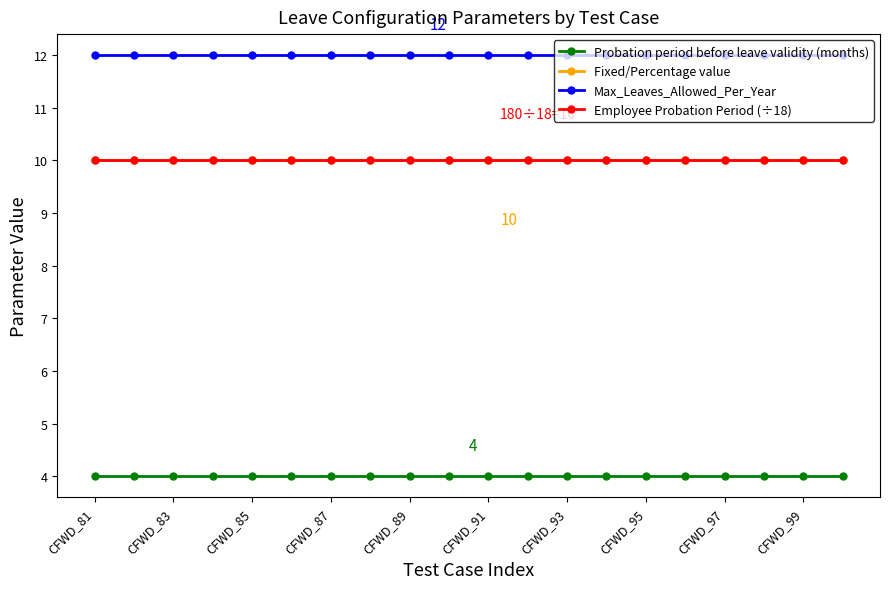

What is the minimum value for Fixed/Percentage value?

10